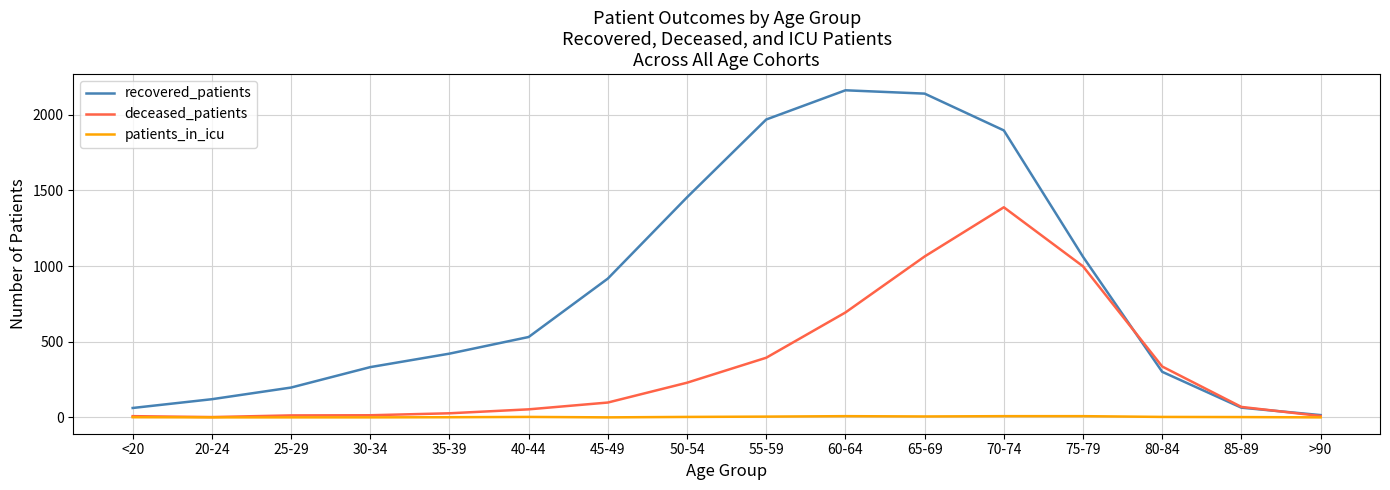

Between <20 and 60-64, which series saw the biggest shift?

recovered_patients